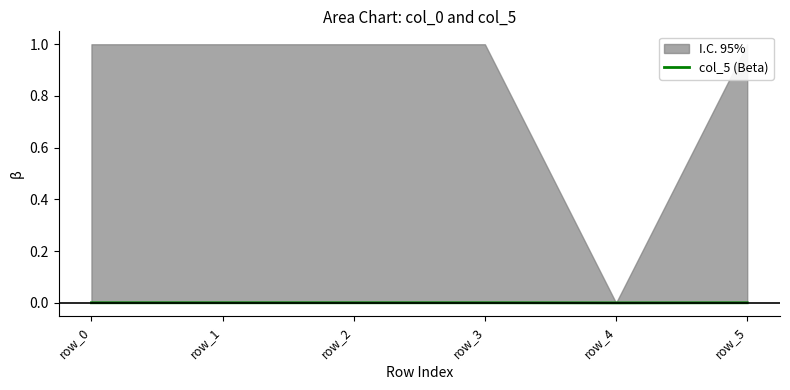

Where is the first local maximum?

row_3